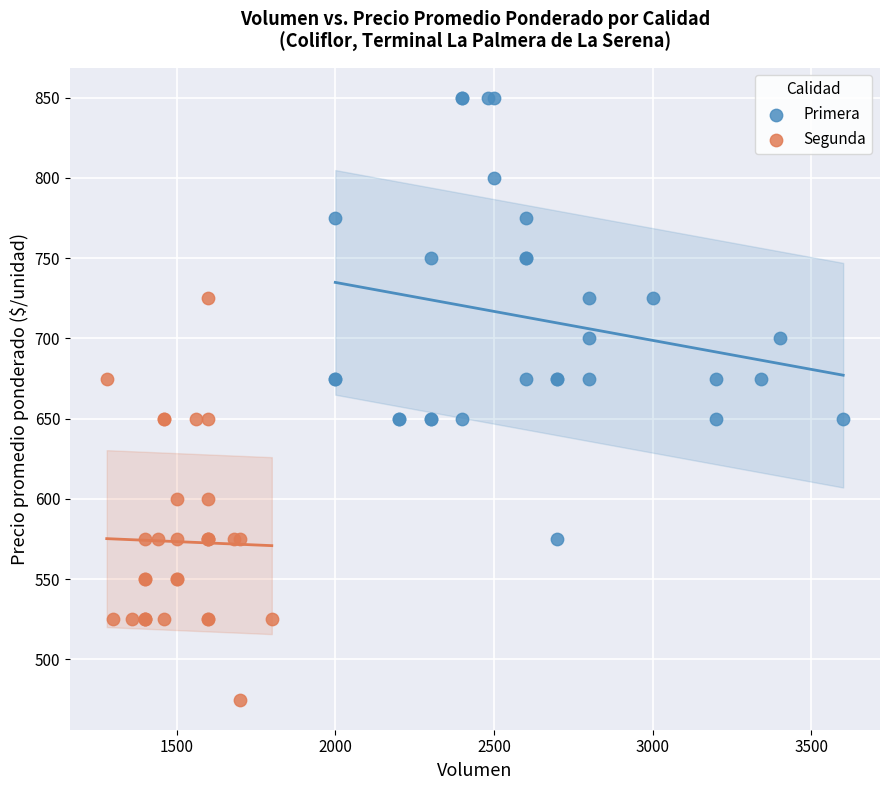

Which series contains the lowest Y value?

Segunda